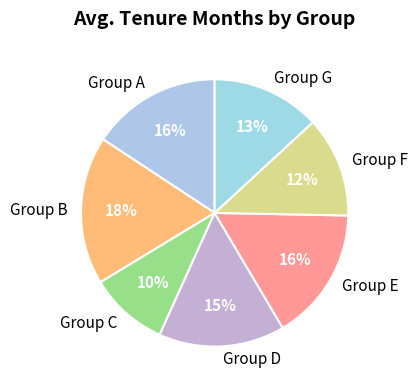

Which has a higher value, Group E or Group F?

Group E